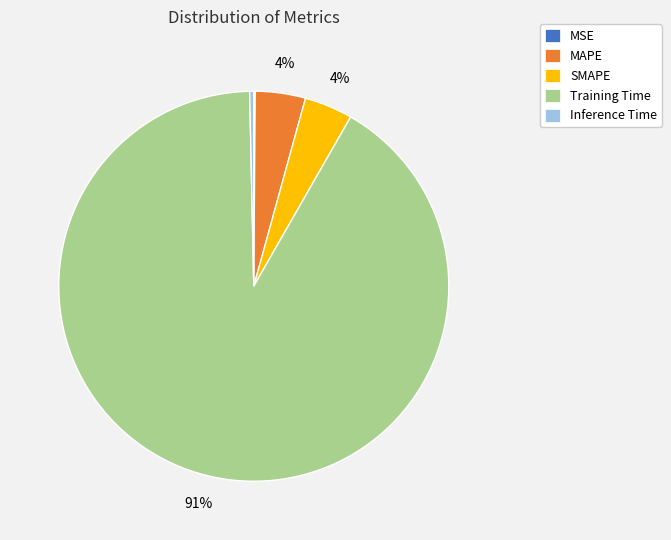

The Training Time slice represents 91% of the pie. True or false?

True